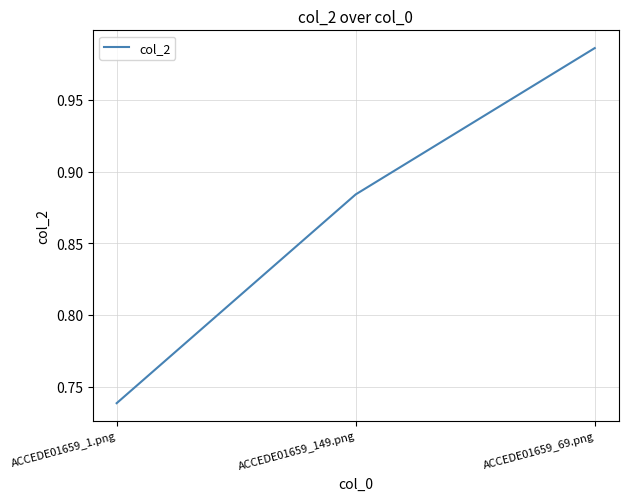

What position from the left is ACCEDE01659_1.png?

1